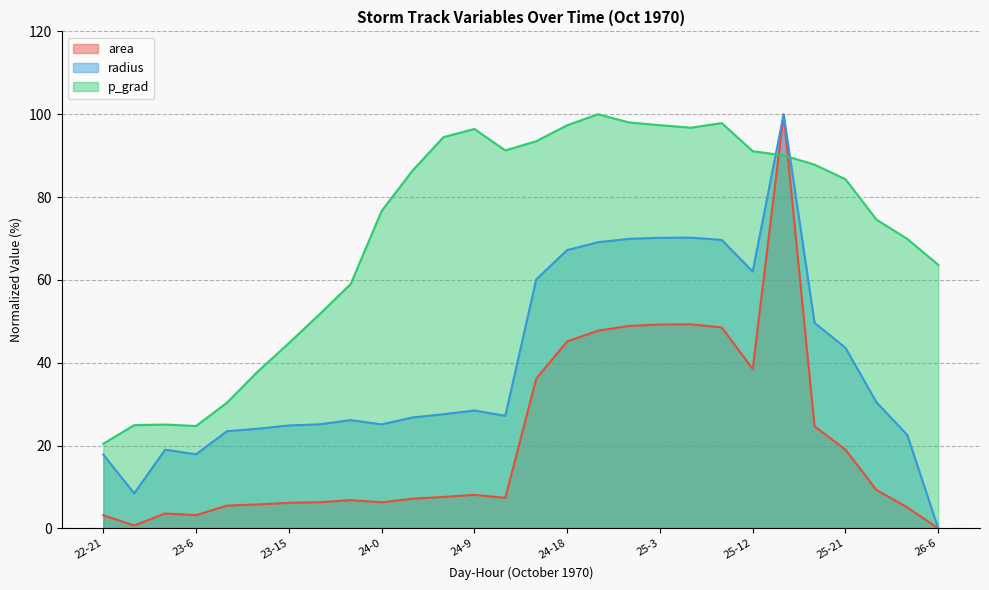

The p_grad series shows 94.5 at 24-6. True or false?

True